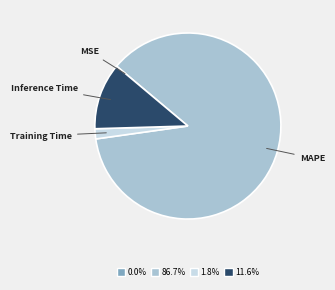

Does any single category account for the majority?

Yes